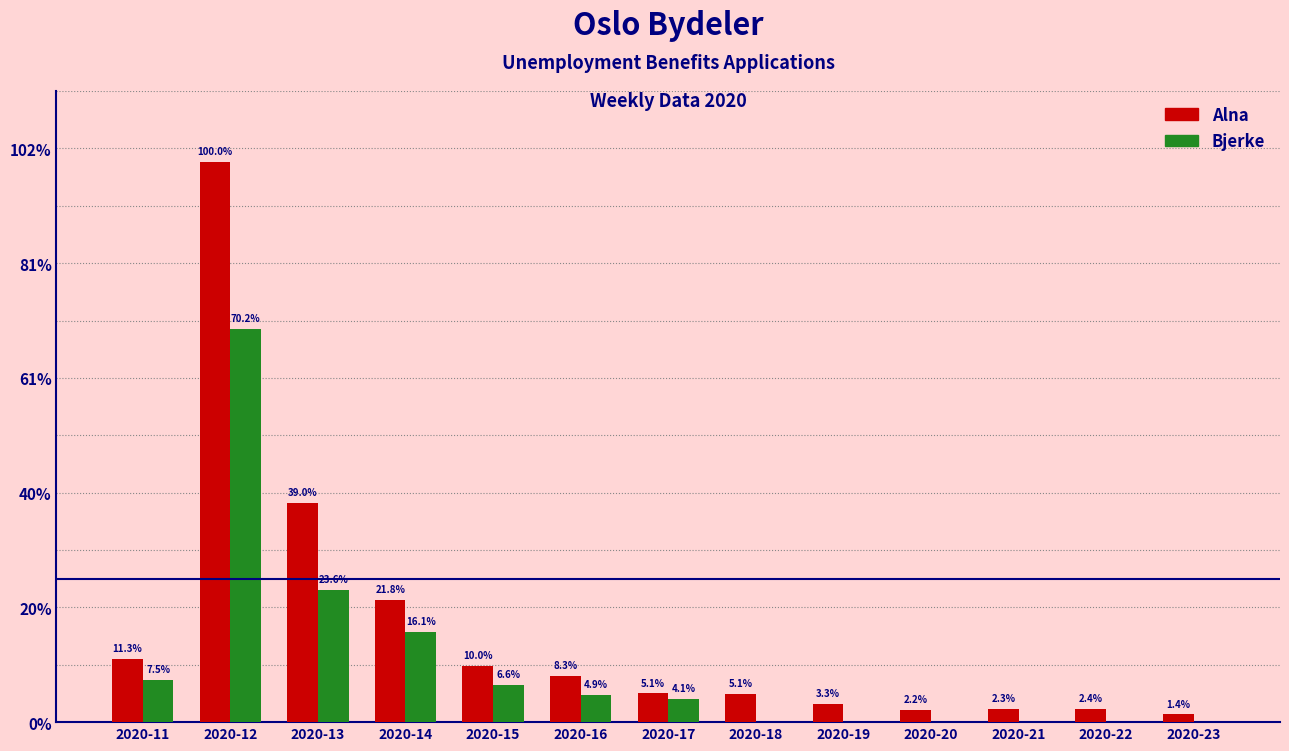

What are all the series names shown in the legend?

Alna, Bjerke